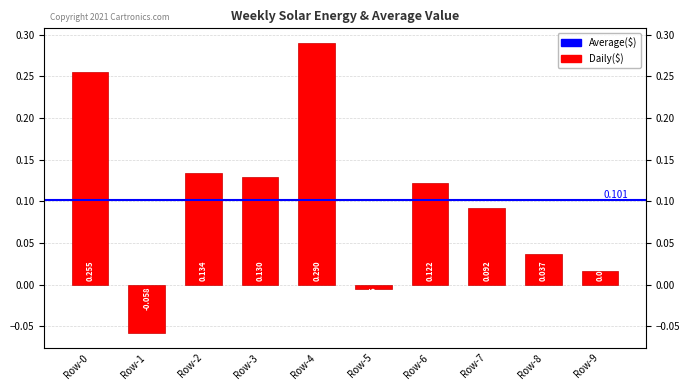

Does the chart contain stacked bars?

No